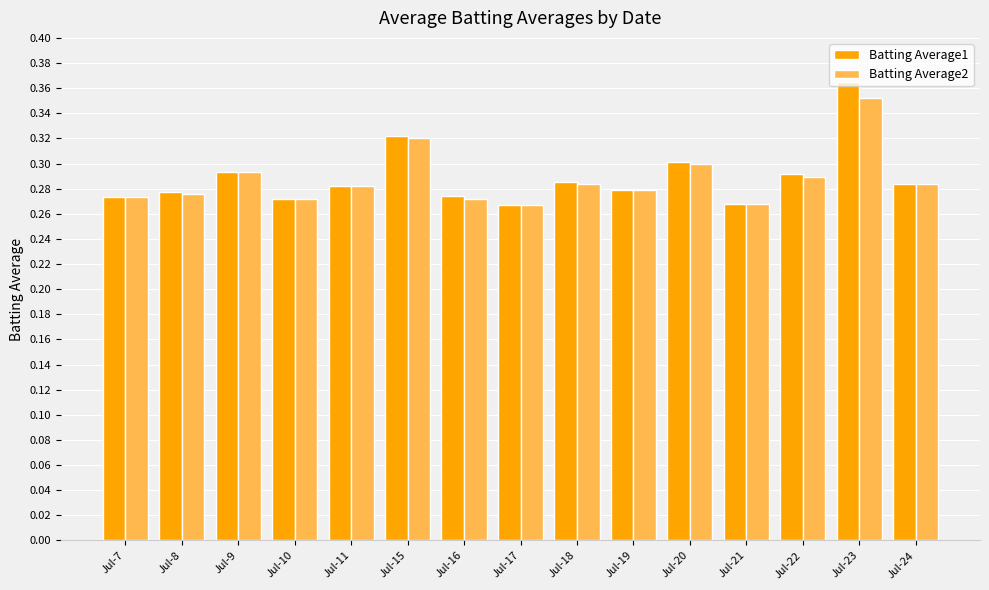

At which category is the sum across all series the highest?

Jul-23